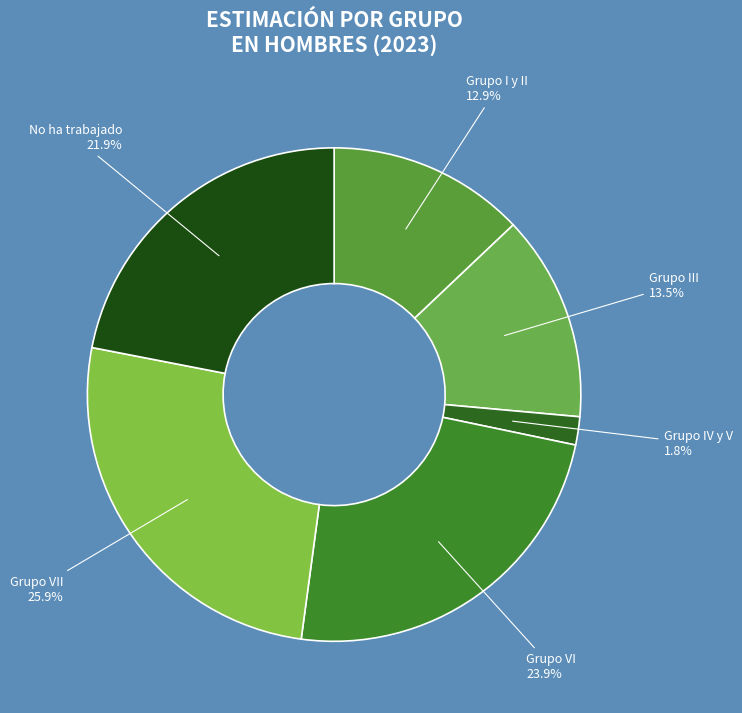

Which slice is the smallest?

Grupo IV y V